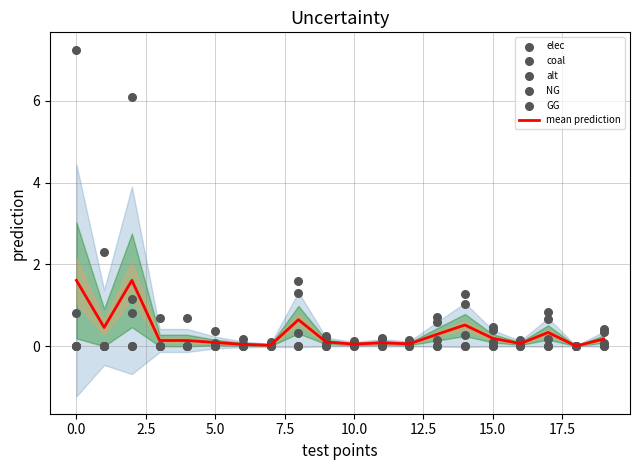

At how many categories does at least one series exceed 1?

5